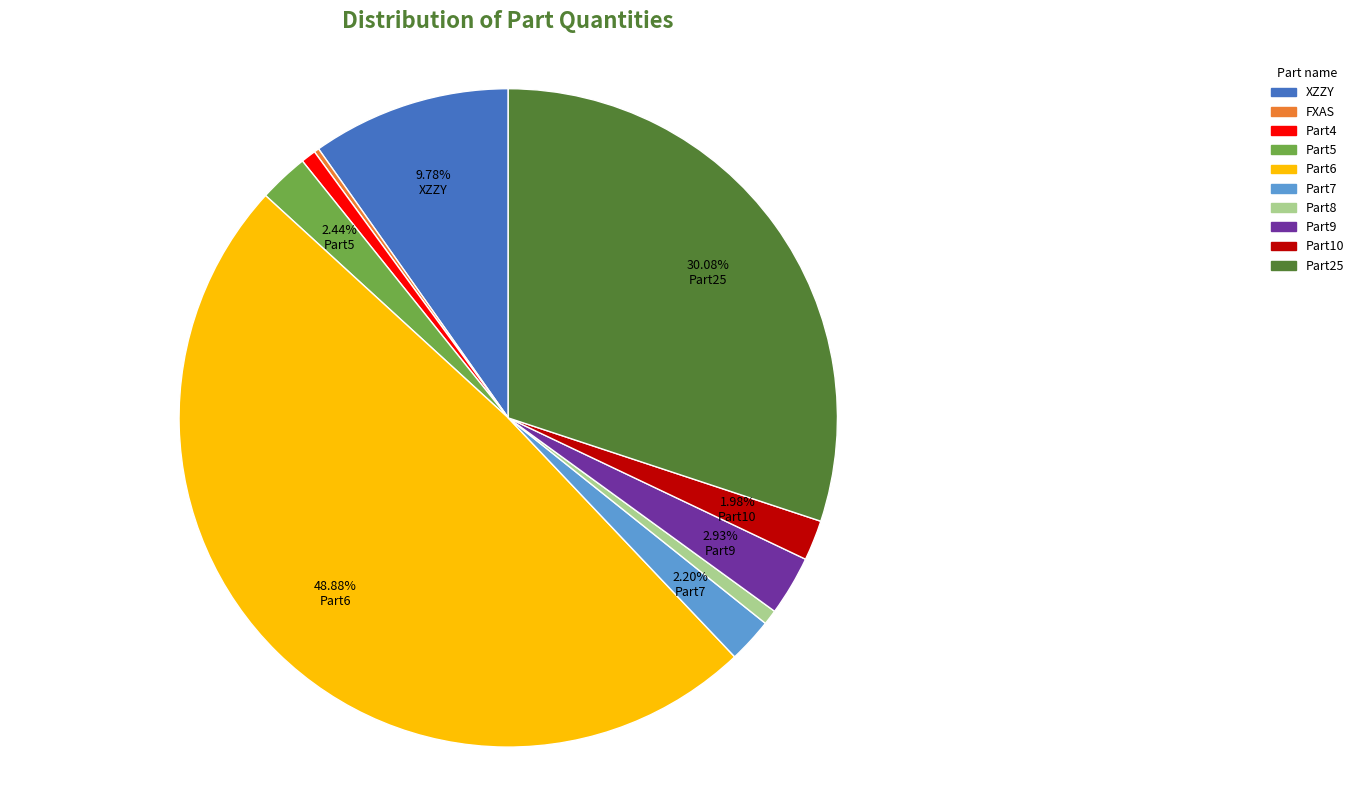

What is the ratio of the value at Part6 to the value at Part10?

24.7